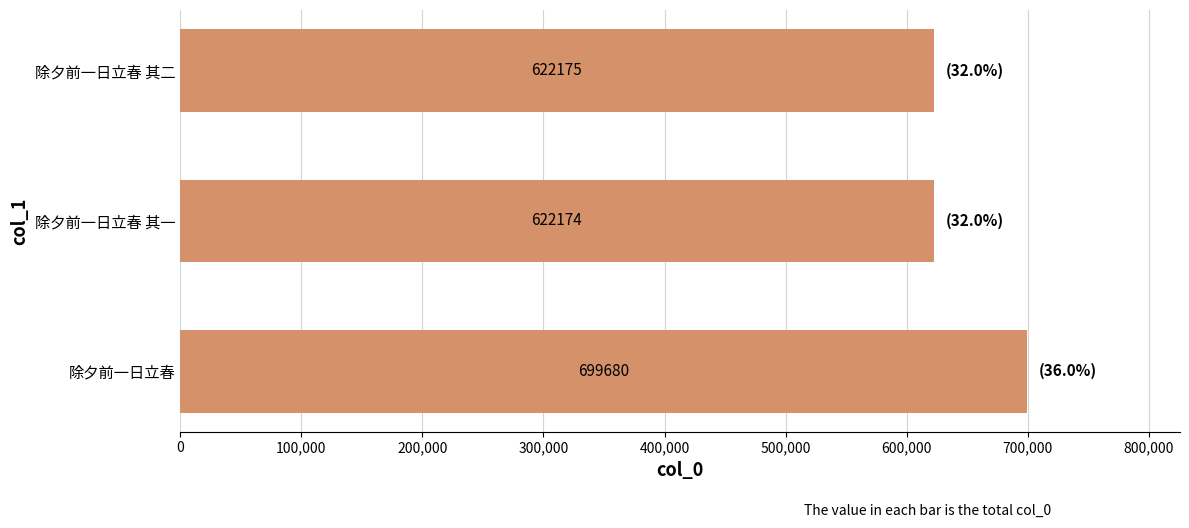

Is it true that the value at 除夕前一日立春 其二 is 622175?

True